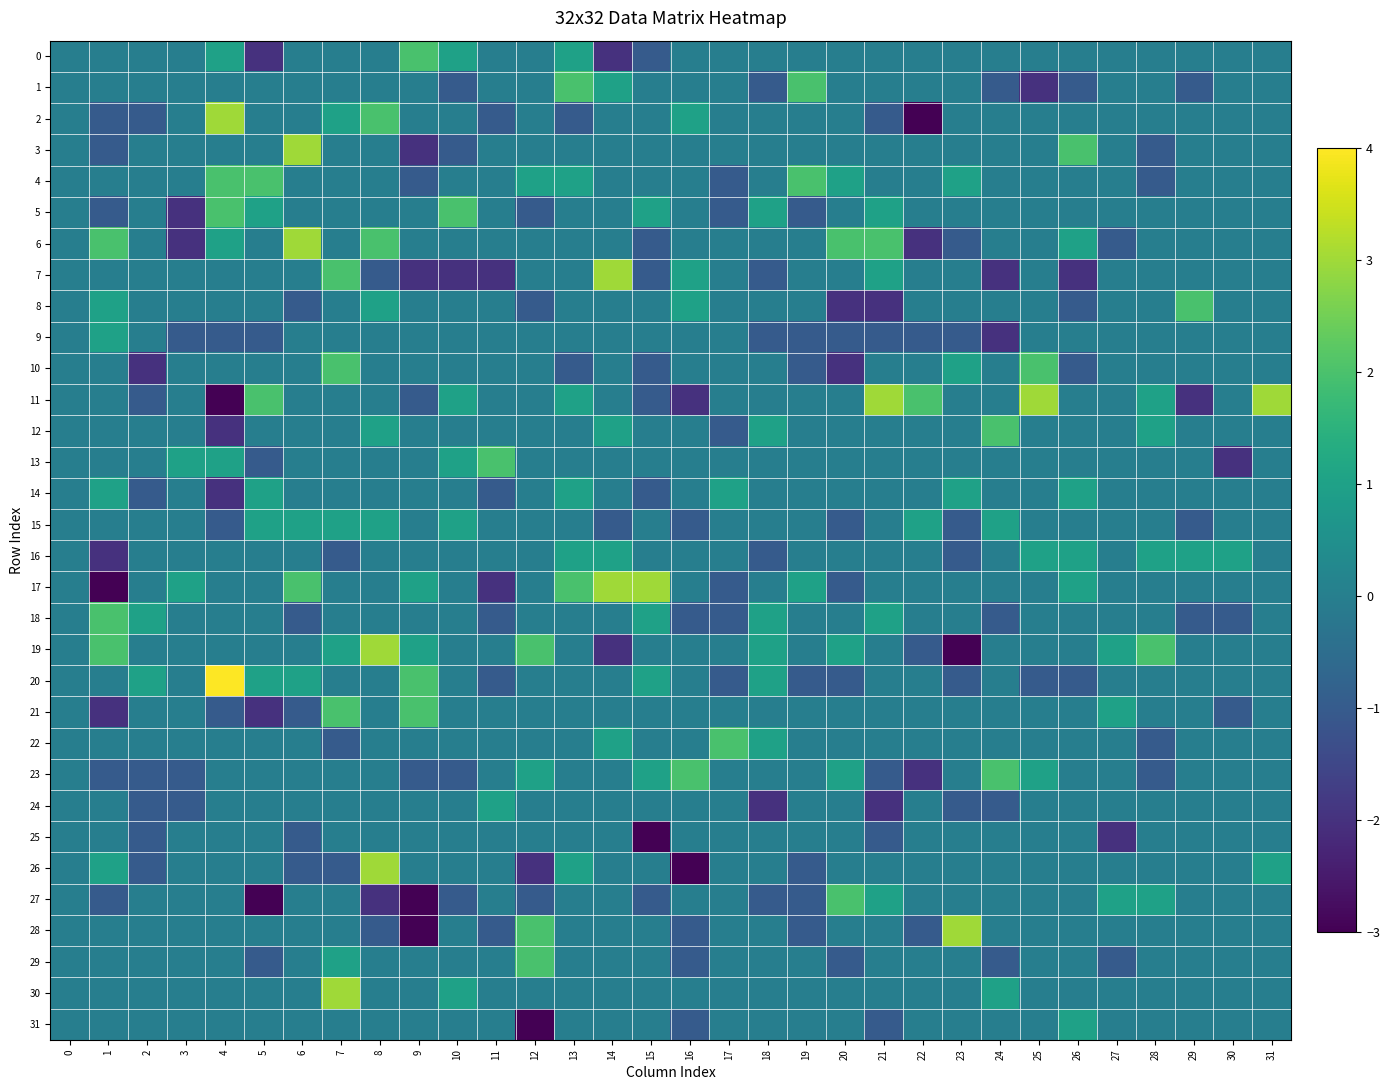

Which series has the widest spread of values?

2